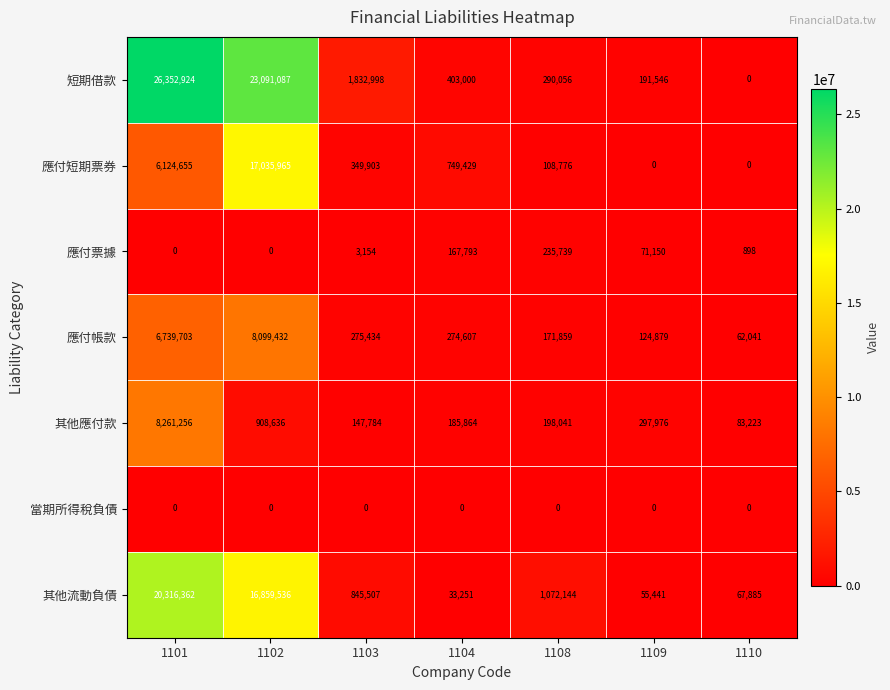

Between 1101 and 1108, which series saw the biggest shift?

短期借款